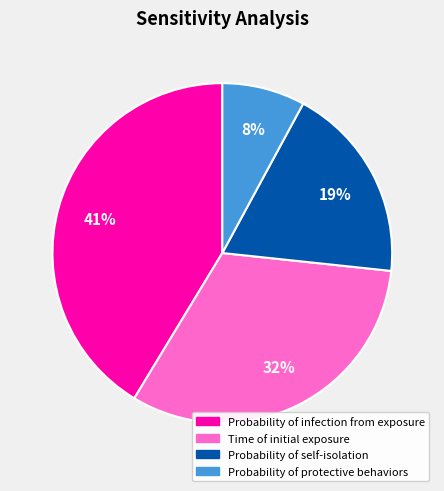

Is it true that Probability of protective behaviors is 17% of the pie?

False